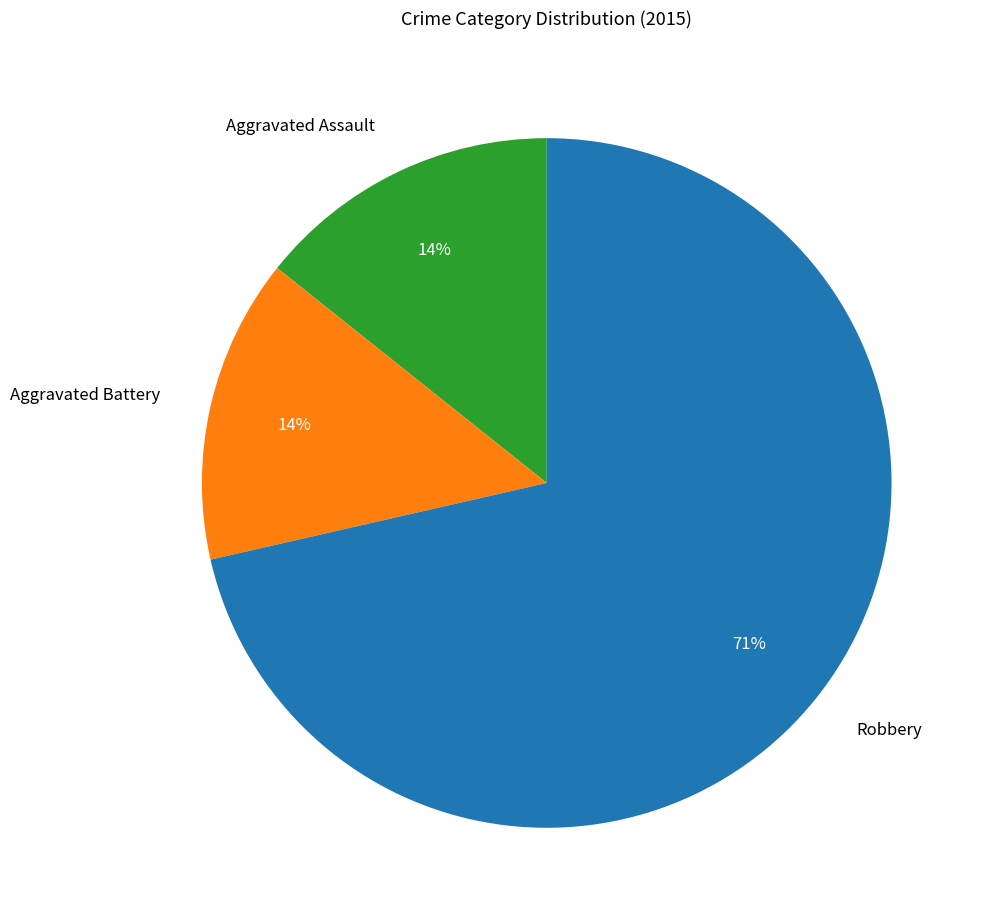

How many slices are in this pie chart?

3